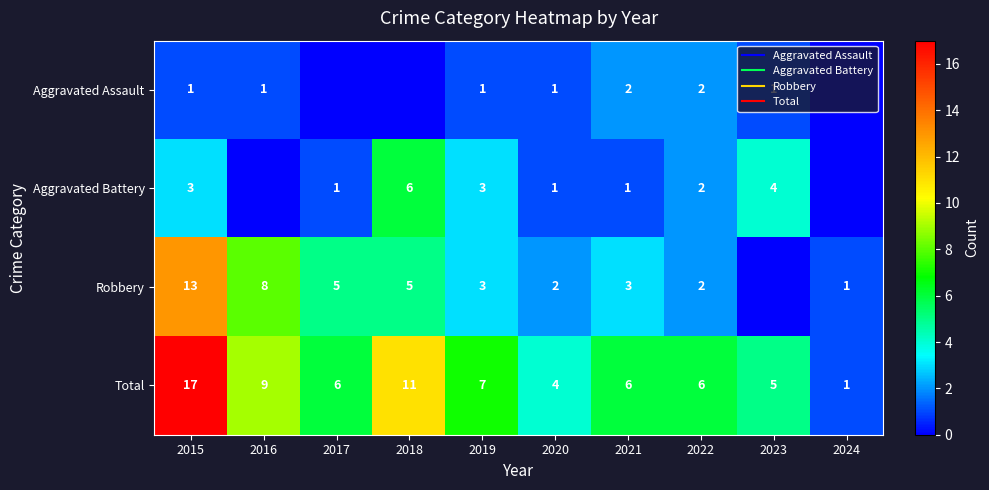

List the labels in order of Aggravated Battery value, smallest first.

2016, 2024, 2017, 2020, 2021, 2022, 2015, 2019, 2023, 2018